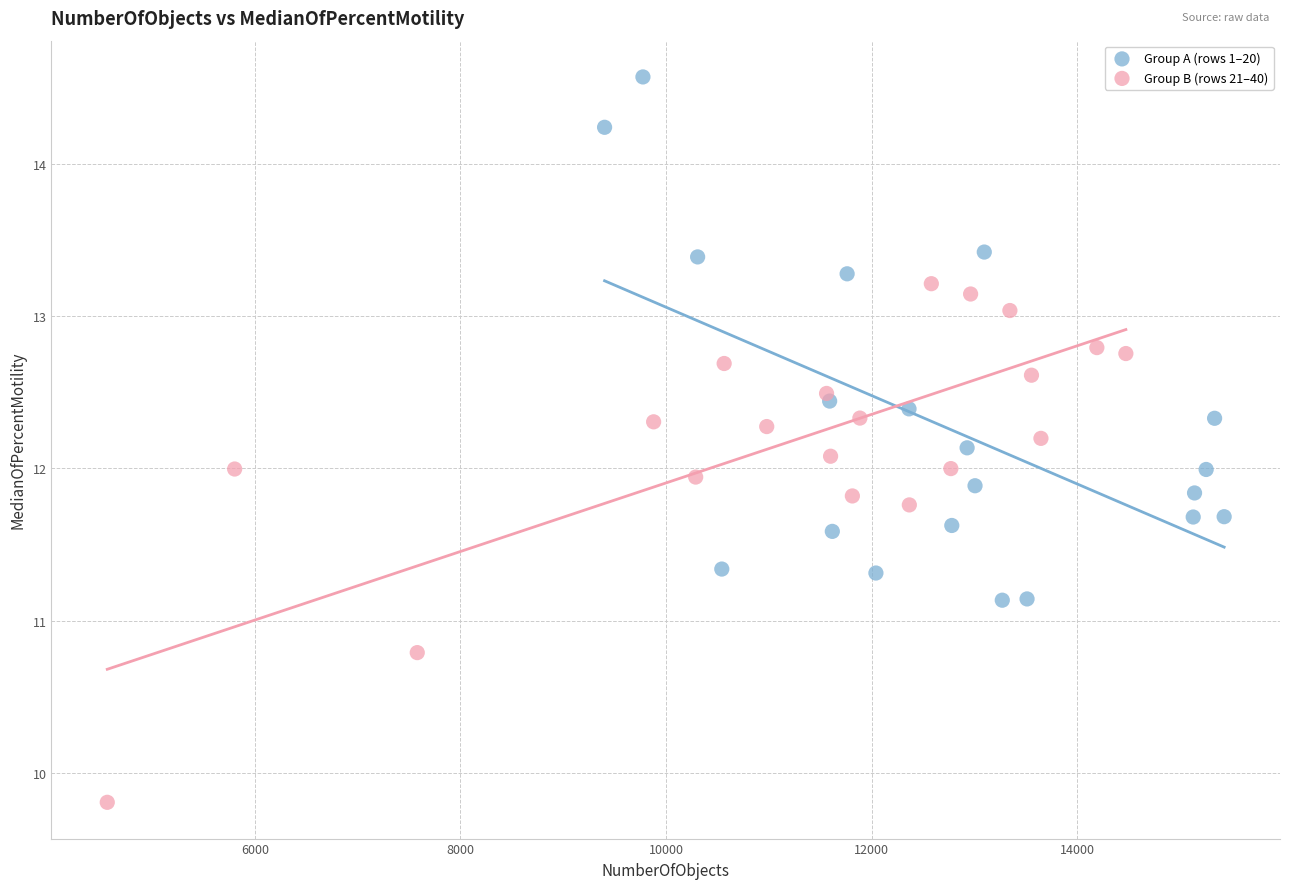

Which series contains the highest Y value?

Group A (rows 1–20)